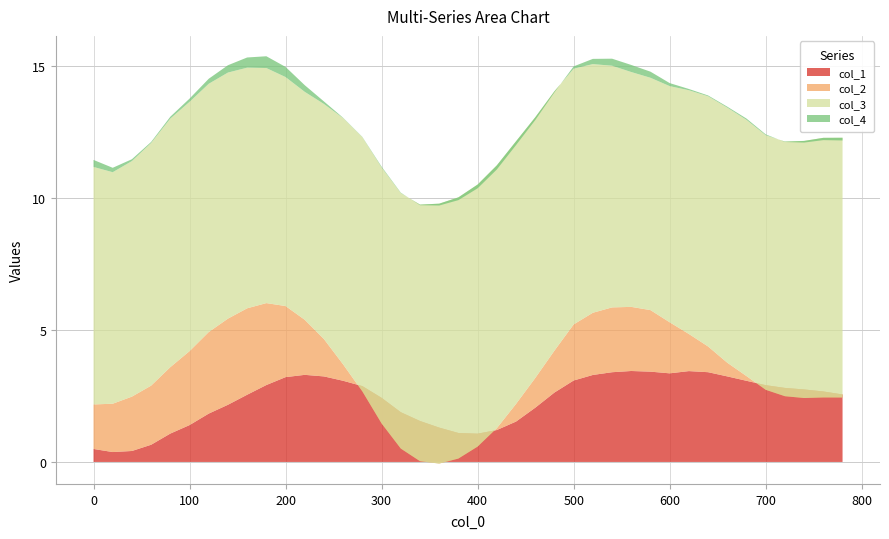

Reading right to left, transcribe all the data shown in this chart.

col_1: 780=2.6	760=2.7	740=2.7	720=2.8	700=2.9	680=3.1	660=3.2	640=3.4	620=3.4	600=3.4	580=3.4	560=3.4	540=3.4	520=3.3	500=3.1	480=2.6	460=2.1	440=1.5	420=1.2	400=1.1	380=1.1	360=1.3	340=1.6	320=1.9	300=2.4	280=2.9	260=3.1	240=3.2	220=3.3	200=3.2	180=2.9	160=2.5	140=2.2	120=1.8	100=1.4	80=1.1	60=0.7	40=0.4	20=0.4	0=0.5
col_2: 780=-0.1	760=-0.2	740=-0.3	720=-0.3	700=-0.2	680=0.2	660=0.5	640=1.0	620=1.4	600=1.9	580=2.3	560=2.4	540=2.5	520=2.4	500=2.1	480=1.6	460=1.1	440=0.7	420=0.1	400=-0.5	380=-1.0	360=-1.4	340=-1.5	320=-1.4	300=-1.0	280=-0.2	260=0.6	240=1.4	220=2.1	200=2.7	180=3.1	160=3.3	140=3.3	120=3.1	100=2.8	80=2.5	60=2.2	40=2.1	20=1.8	0=1.7
col_3: 780=9.8	760=9.8	740=9.7	720=9.6	700=9.6	680=9.7	660=9.7	640=9.5	620=9.2	600=8.9	580=8.8	560=8.9	540=9.2	520=9.4	500=9.7	480=9.8	460=9.9	440=10.0	420=10.0	400=9.9	380=9.9	360=9.8	340=9.7	320=9.7	300=9.7	280=9.6	260=9.3	240=8.9	220=8.6	200=8.7	180=8.9	160=9.1	140=9.3	120=9.4	100=9.4	80=9.4	60=9.2	40=8.9	20=8.8	0=9.0
col_4: 780=-0.1	760=-0.1	740=-0.1	720=-0.0	700=0.0	680=0.0	660=0.0	640=0.0	620=0.0	600=0.1	580=0.2	560=0.3	540=0.3	520=0.2	500=0.1	480=-0.0	460=-0.1	440=-0.1	420=-0.2	400=-0.1	380=-0.1	360=-0.1	340=-0.0	320=0.0	300=0.0	280=0.0	260=0.0	240=0.1	220=0.3	200=0.4	180=0.4	160=0.4	140=0.3	120=0.2	100=0.1	80=0.1	60=0.0	40=0.1	20=0.2	0=0.3